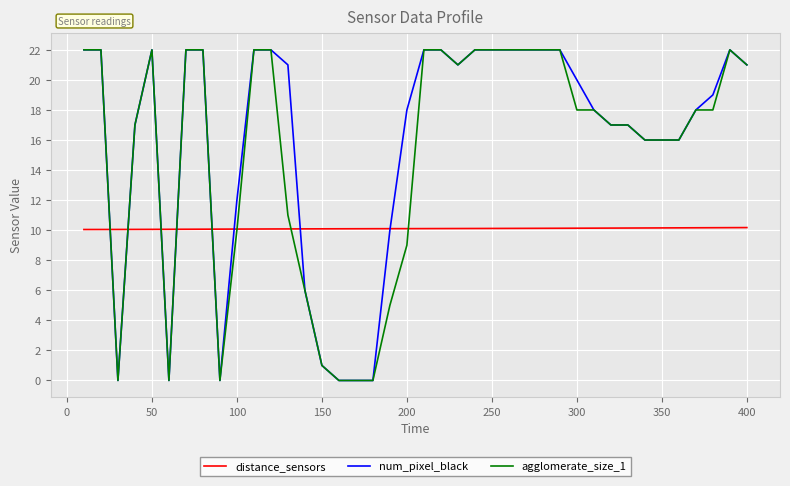

What are all the series names shown in the legend?

distance_sensors, num_pixel_black, agglomerate_size_1